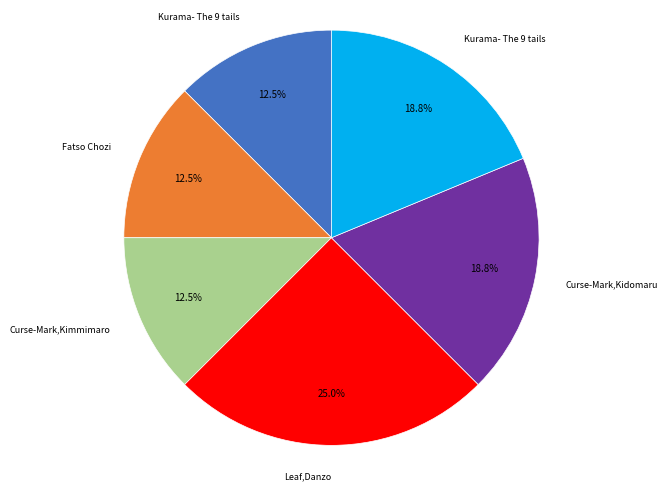

Is there any slice that represents more than half of the pie?

No